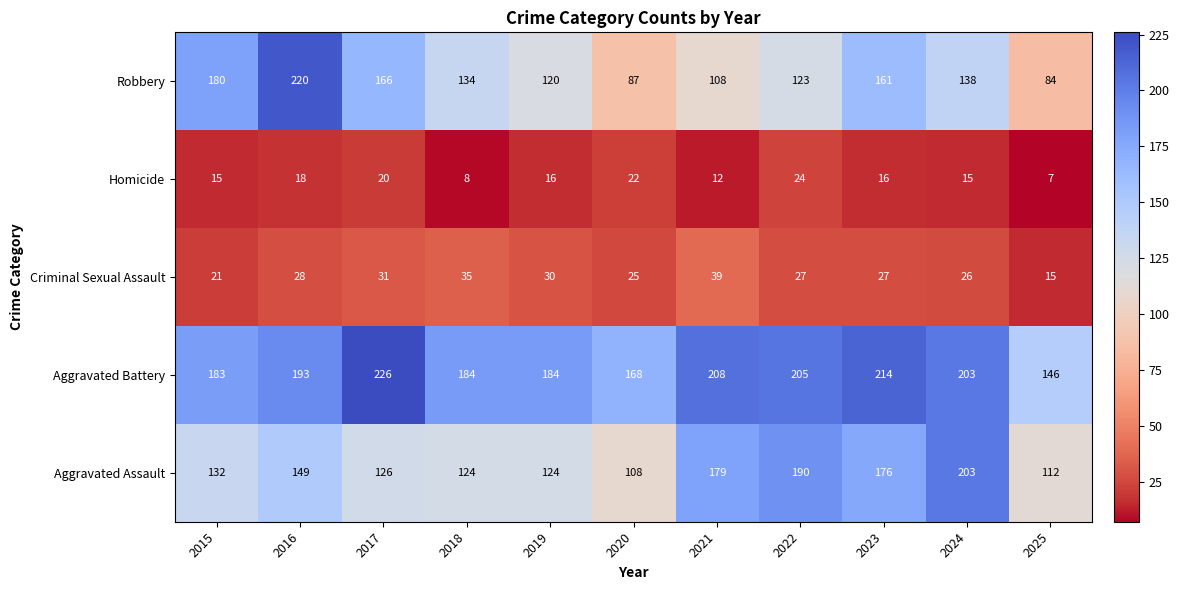

The value of Robbery at 2023 is 234. True or false?

False